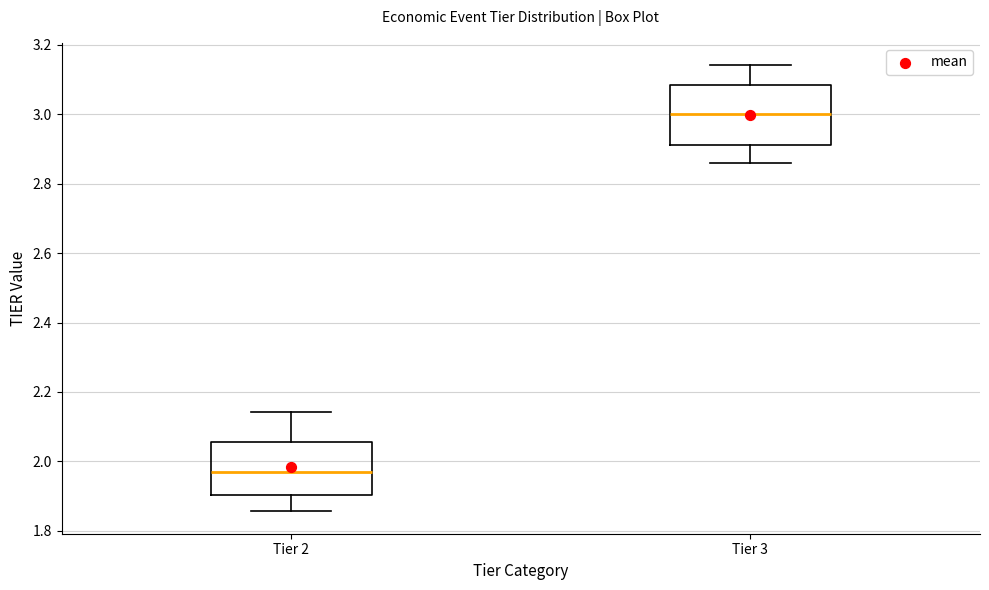

Where does the lower whisker of the box for Tier 2 end on the y-axis? The values are not printed on the chart, so give them approximately, as read against the axis.

1.86